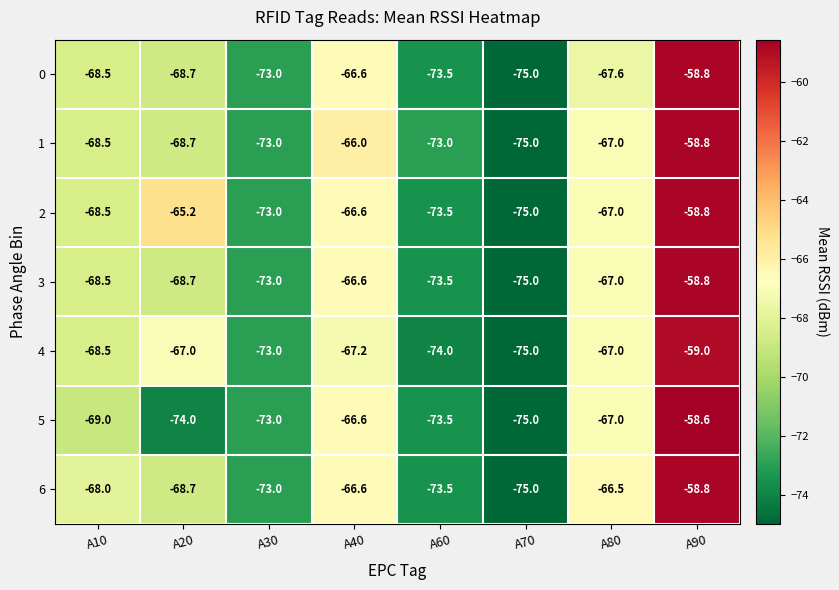

True or false: 3 has a value of -38.4 at A80.

False